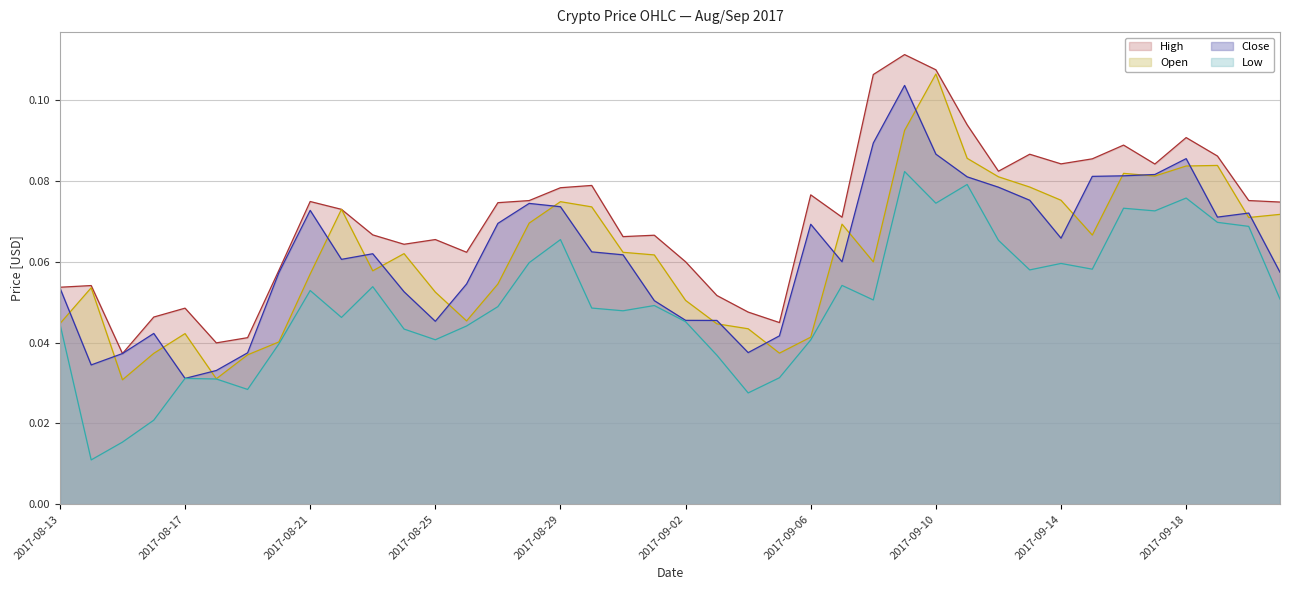

What position from the left is 2017-08-19?

7